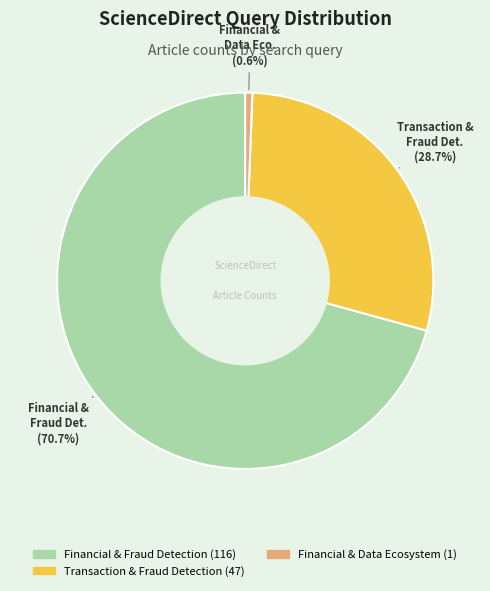

To the nearest percent, what is the average slice percentage?

33%